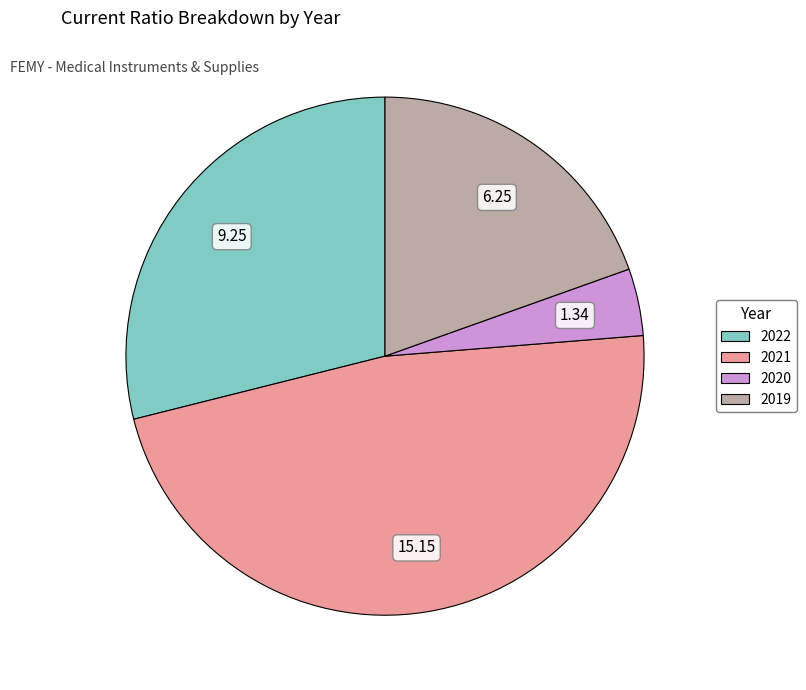

Does 2021 account for over 50% of the chart?

No